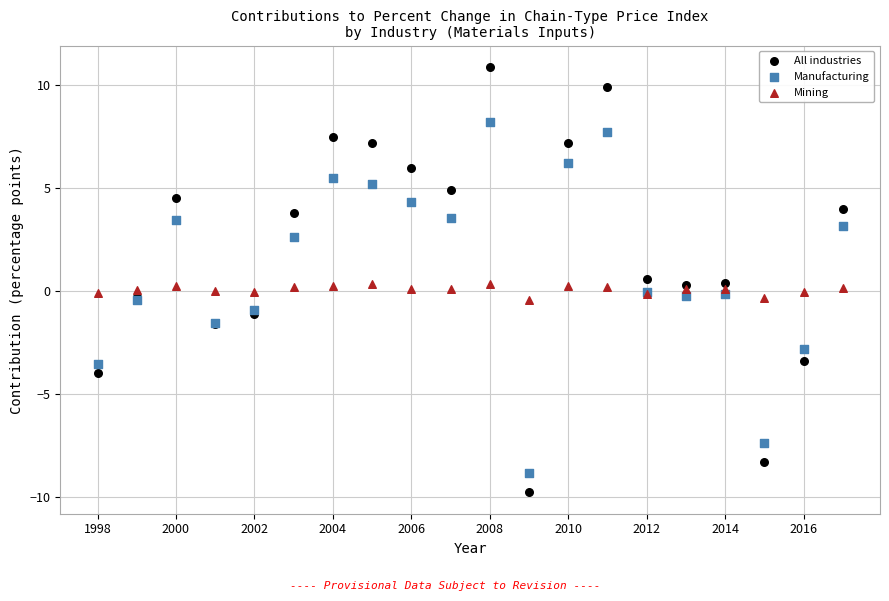

Which series reaches the minimum Y coordinate?

All industries